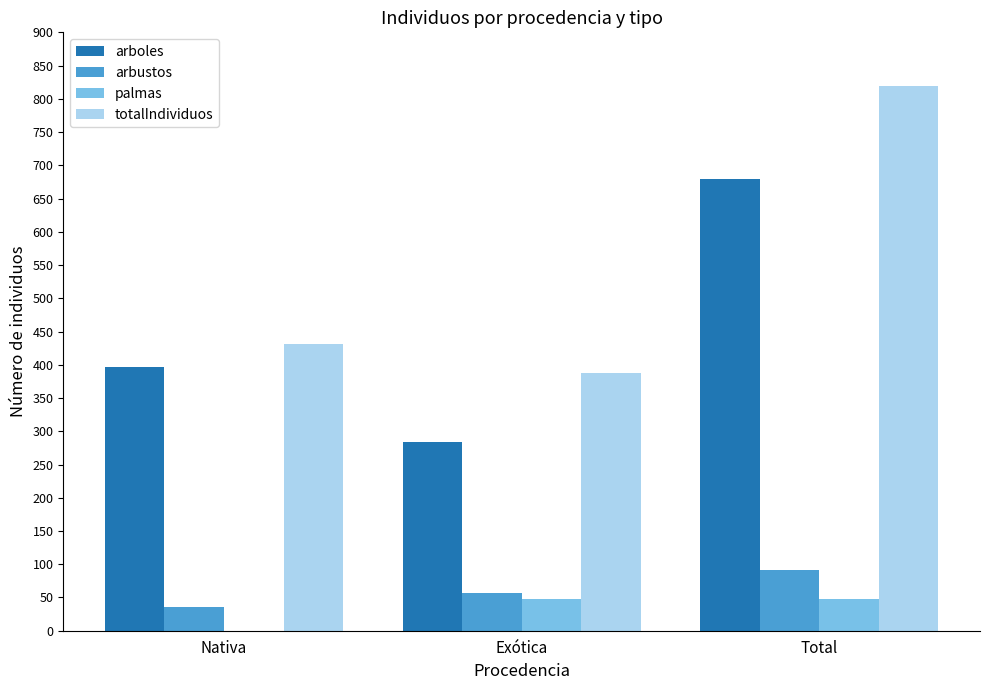

At which category is the sum across all series the highest?

Total